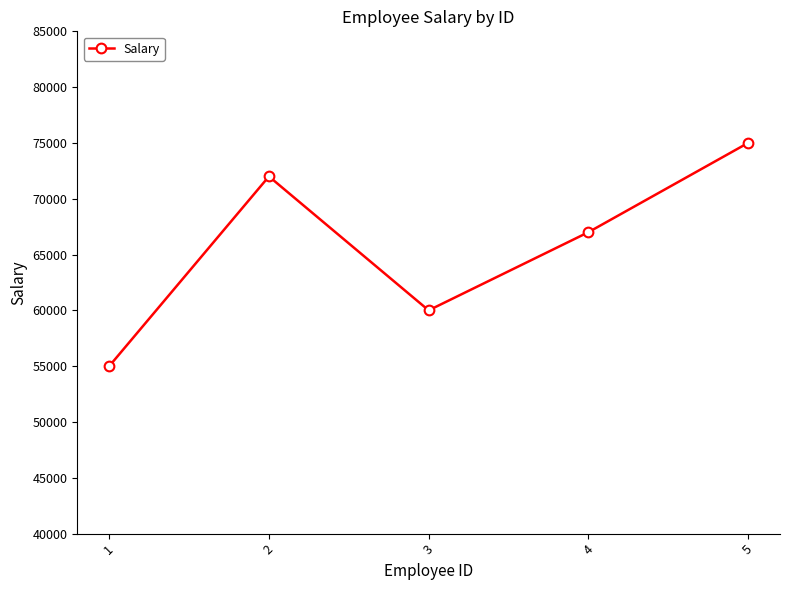

How many categories are shown in the chart?

5